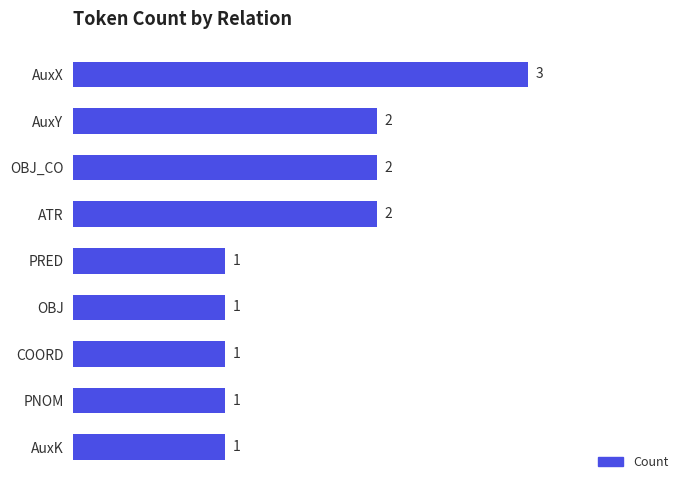

What is the ratio of the value at PRED to the value at COORD?

1.0